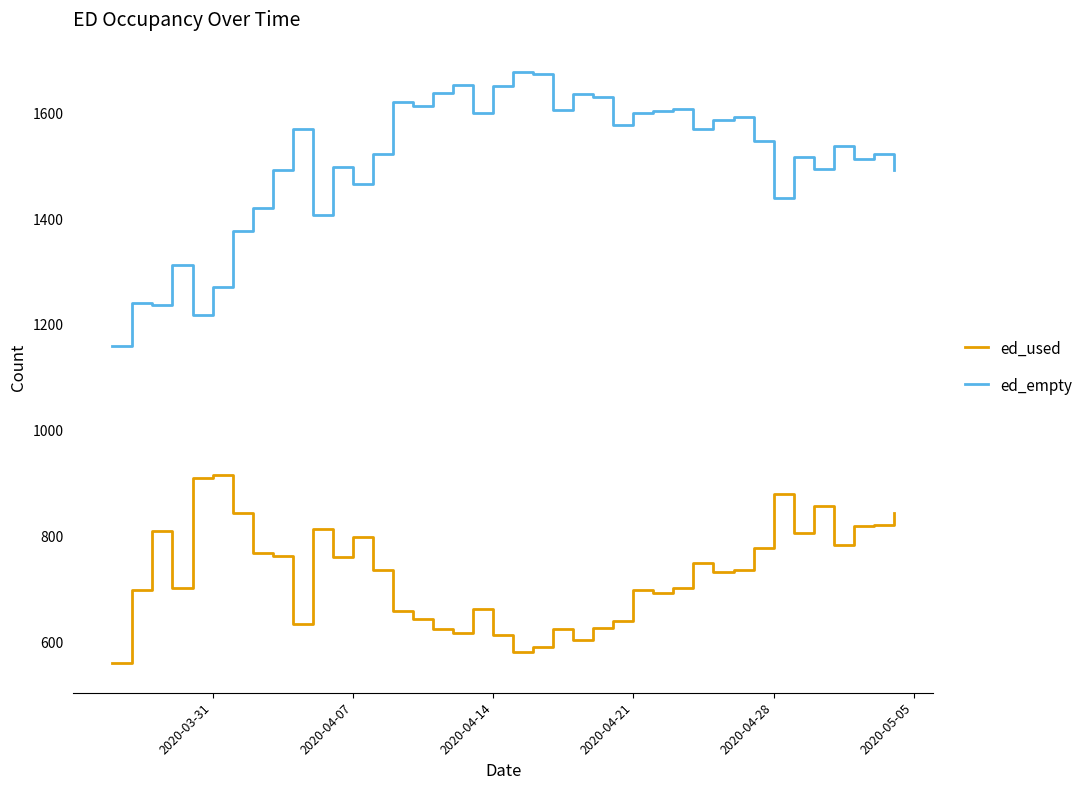

Which series has the largest total across all categories?

ed_empty